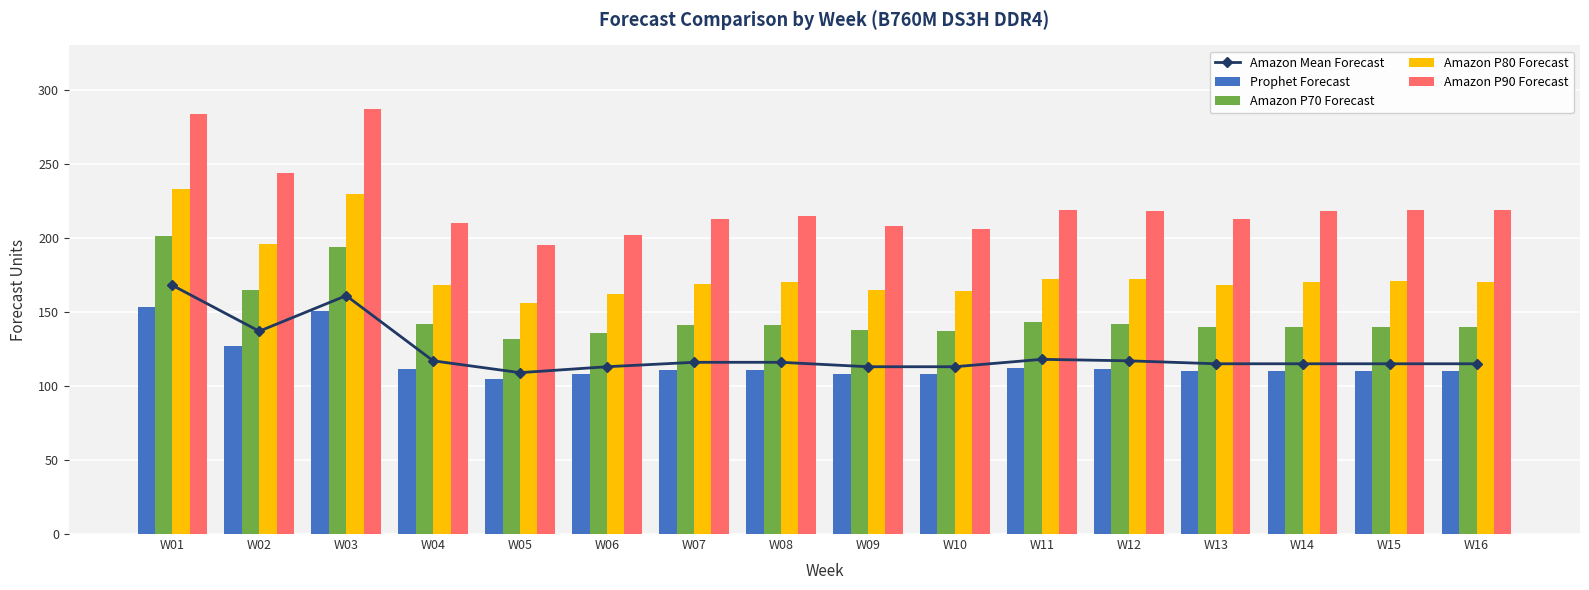

How many distinct data groups are displayed?

5